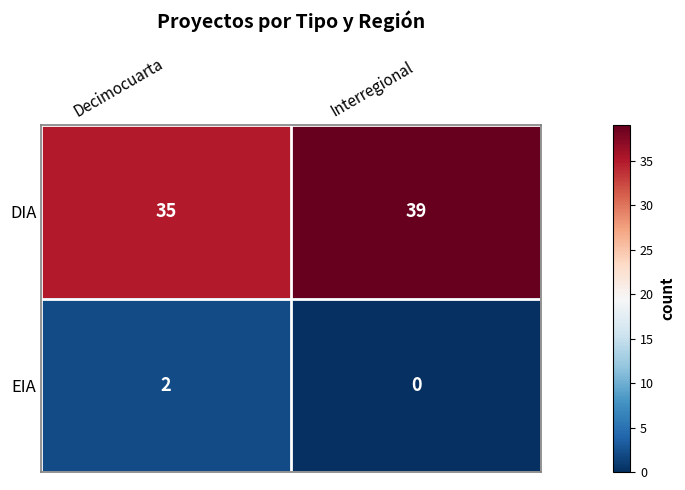

Which series has the largest range (max minus min)?

DIA